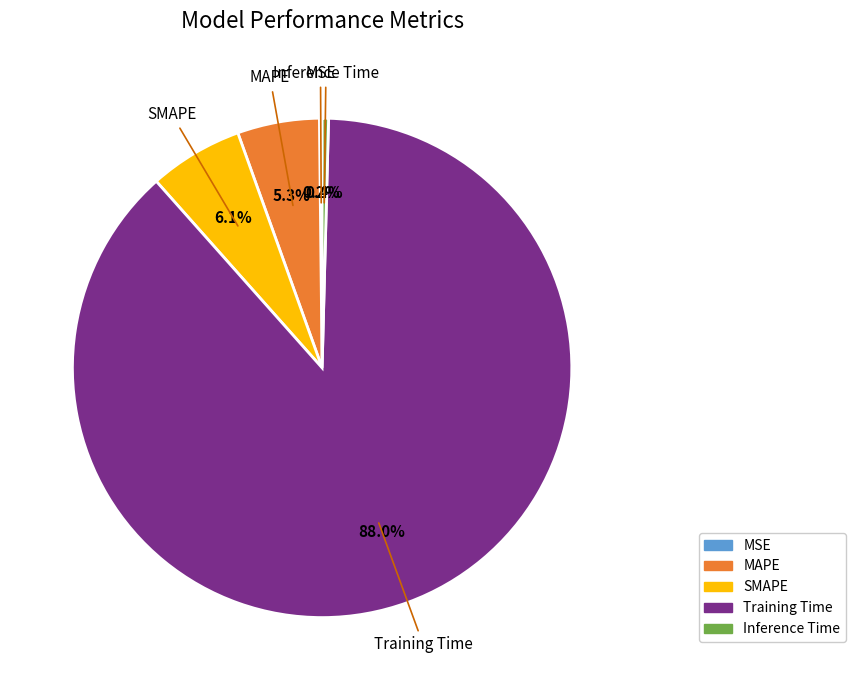

What portion of the pie excludes Inference Time?

99.6%